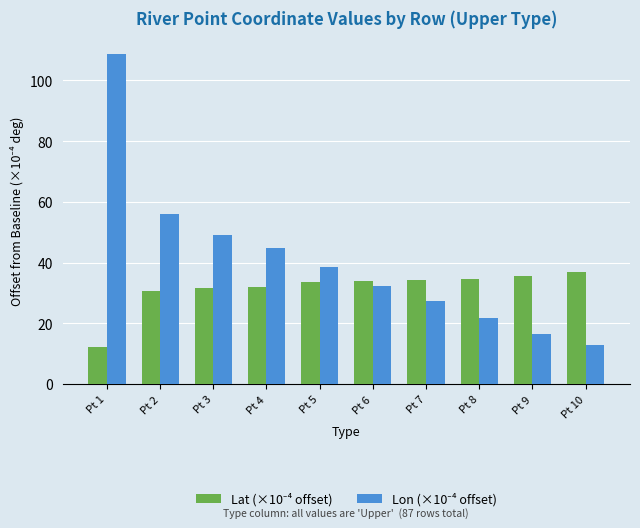

What is the spread (max minus min) of values at Pt 1?

96.5